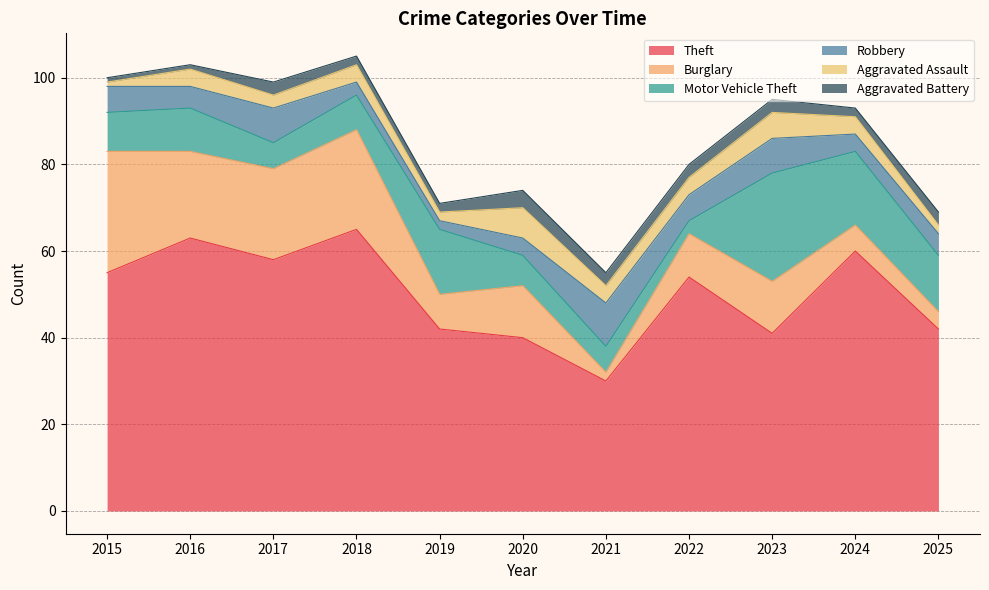

At which label is Aggravated Battery closest to 2?

2018